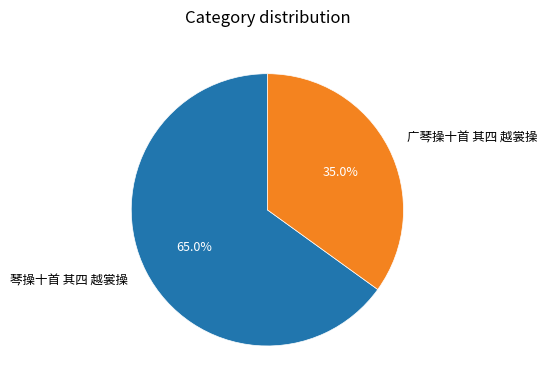

What is the smallest slice in the pie chart?

广琴操十首 其四 越裳操